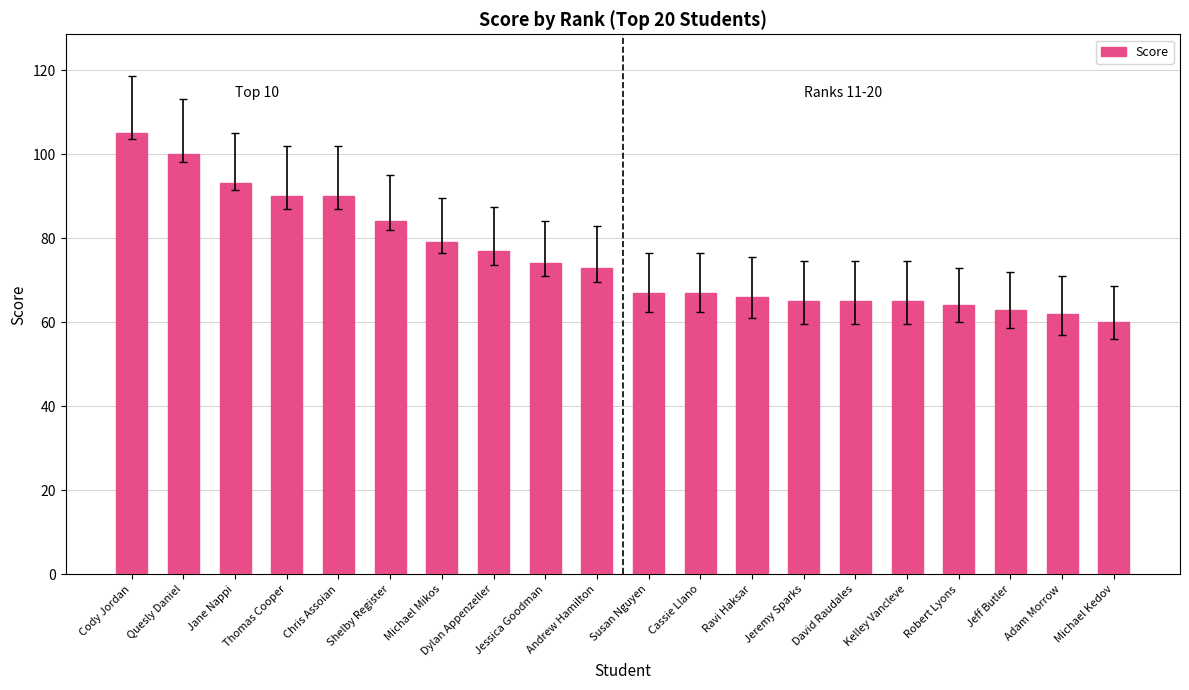

Approximately how many times larger is the value at Quesly Daniel compared to Robert Lyons?

1.6